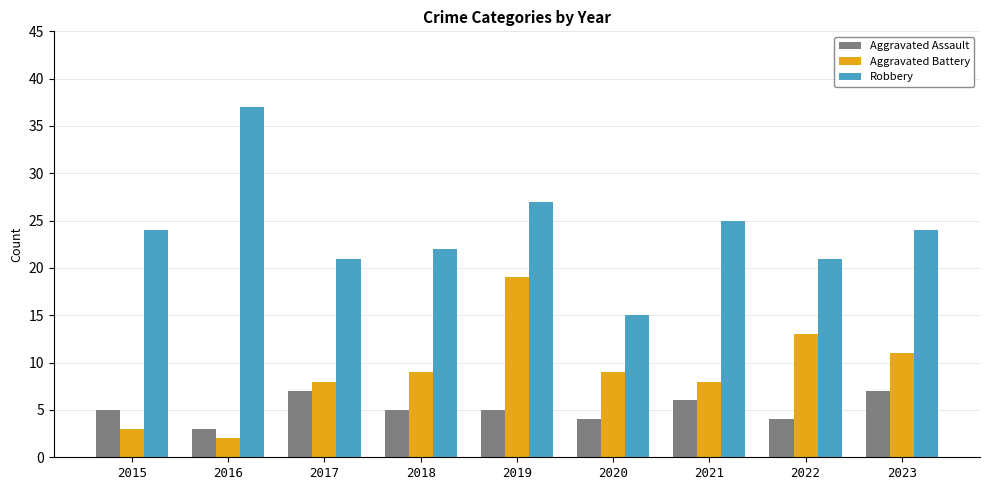

Which category has the lowest value in the Robbery series?

2020